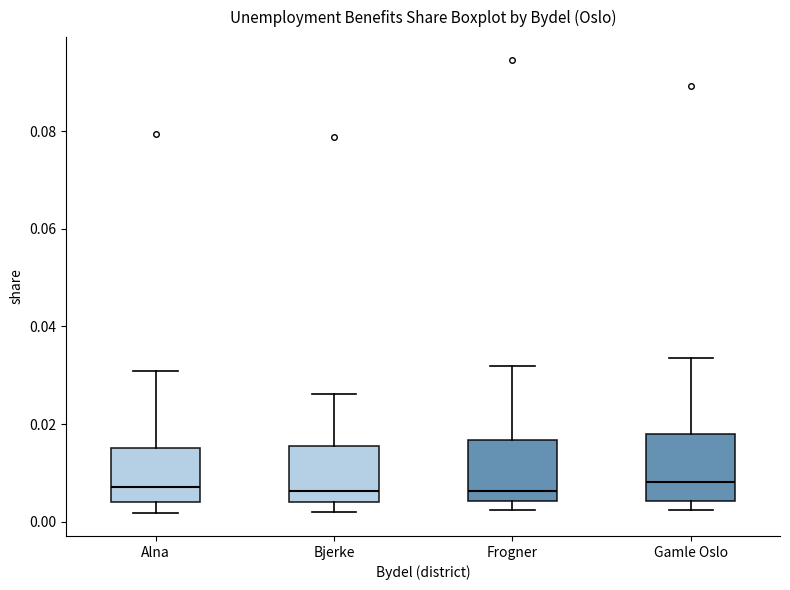

Reading left to right, transcribe this box plot: for each box, give where its median line is, the range the box spans, and where its two whiskers end, as read against the y-axis. The values are not printed on the chart, so give them approximately, as read against the axis.

Alna: median 0.008, box 0.004 to 0.016, whiskers 0.002 to 0.030
Bjerke: median 0.006, box 0.004 to 0.016, whiskers 0.002 to 0.026
Frogner: median 0.006, box 0.004 to 0.016, whiskers 0.002 to 0.032
Gamle Oslo: median 0.008, box 0.004 to 0.018, whiskers 0.002 to 0.034